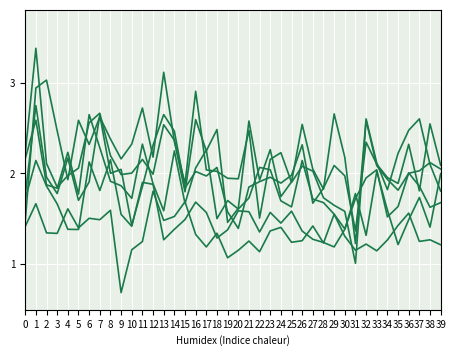

Does the chart have visible grid lines?

Yes